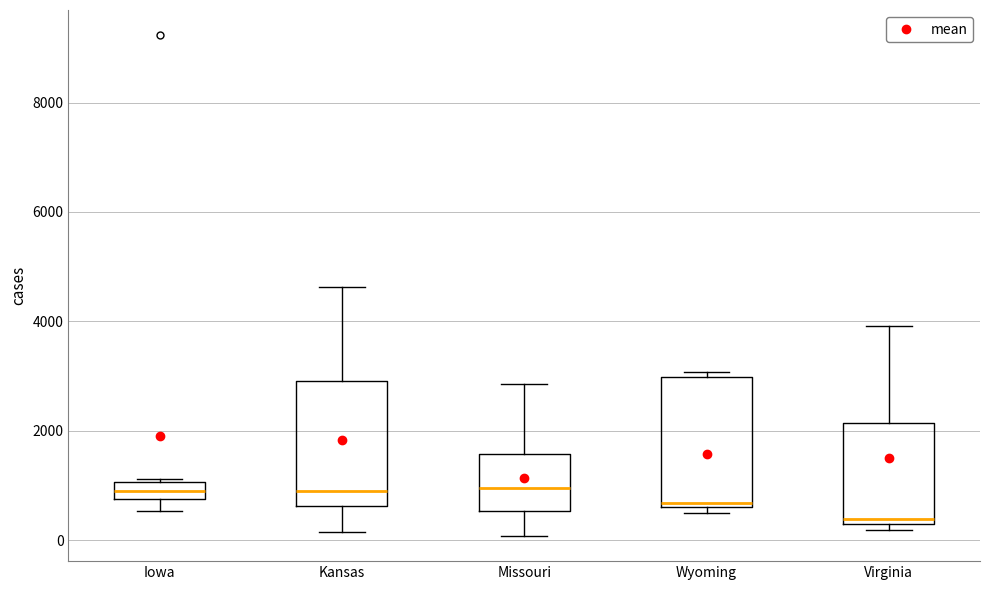

Where is the lower edge of the box for Missouri on the y-axis? The values are not printed on the chart, so give them approximately, as read against the axis.

600